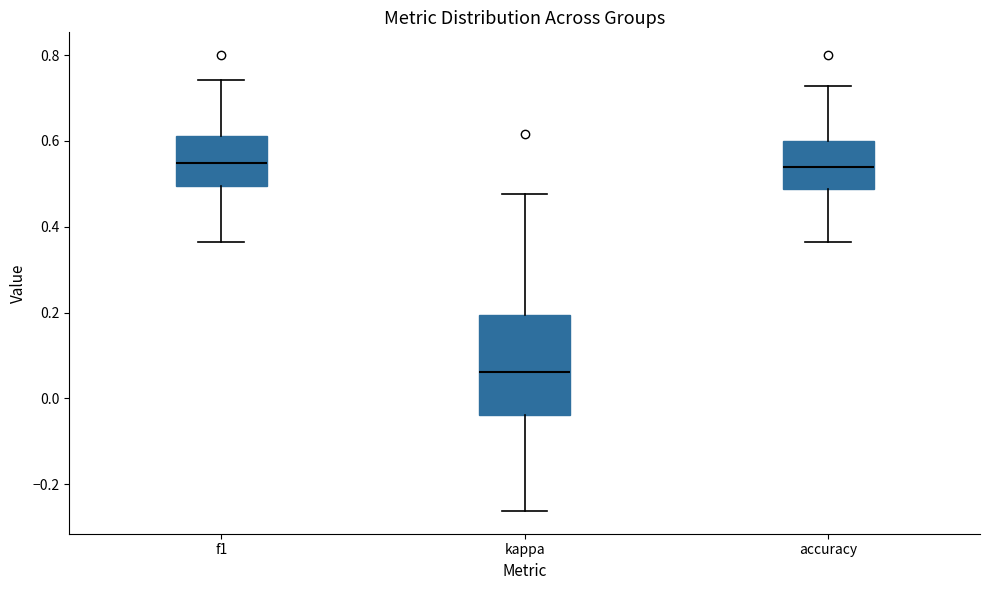

Where does the upper whisker of the box for kappa end on the y-axis? The values are not printed on the chart, so give them approximately, as read against the axis.

0.48